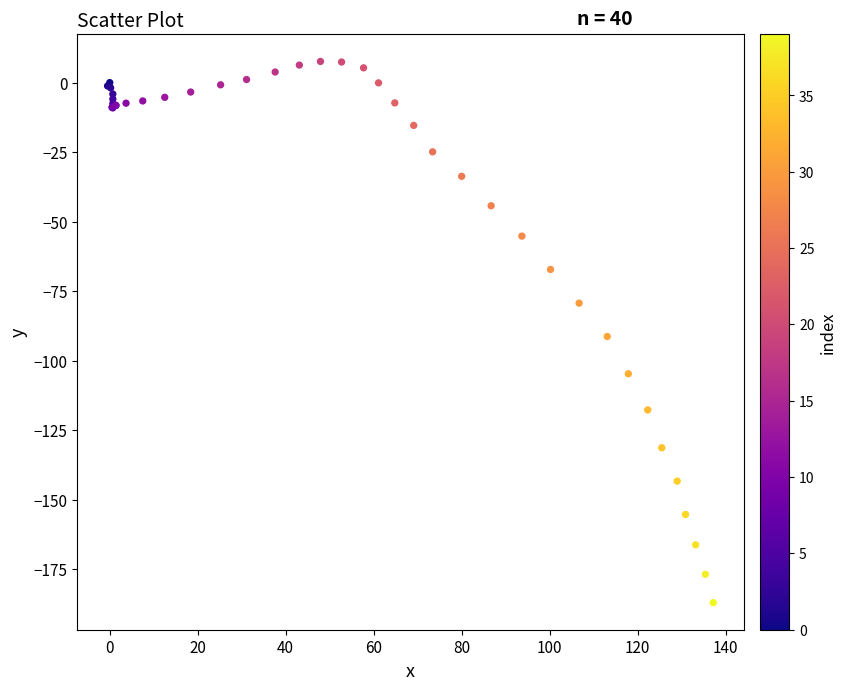

What Y value in the scatter plot is closest to -89?

-91.3